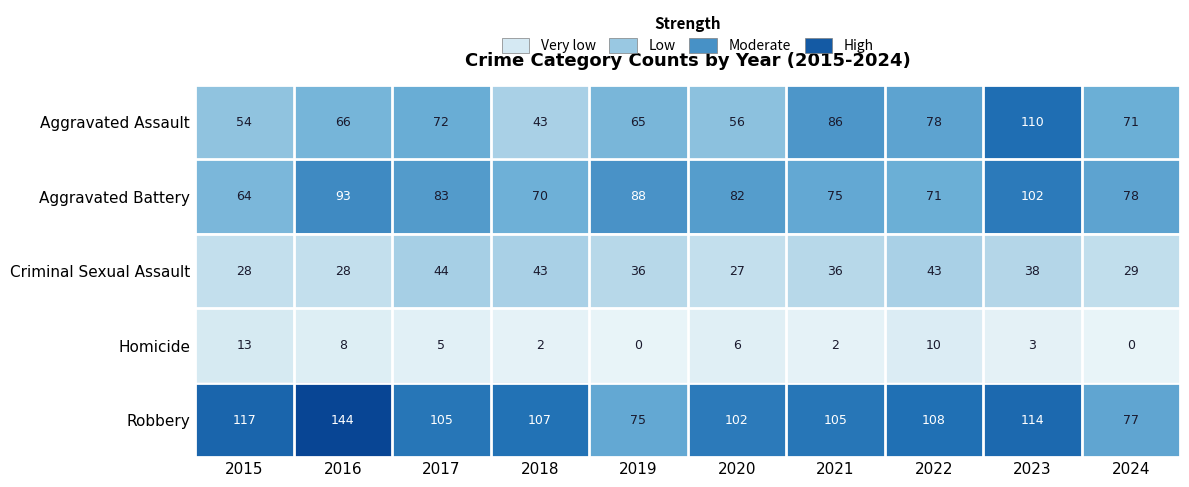

At which label does Criminal Sexual Assault first exceed 36?

2017